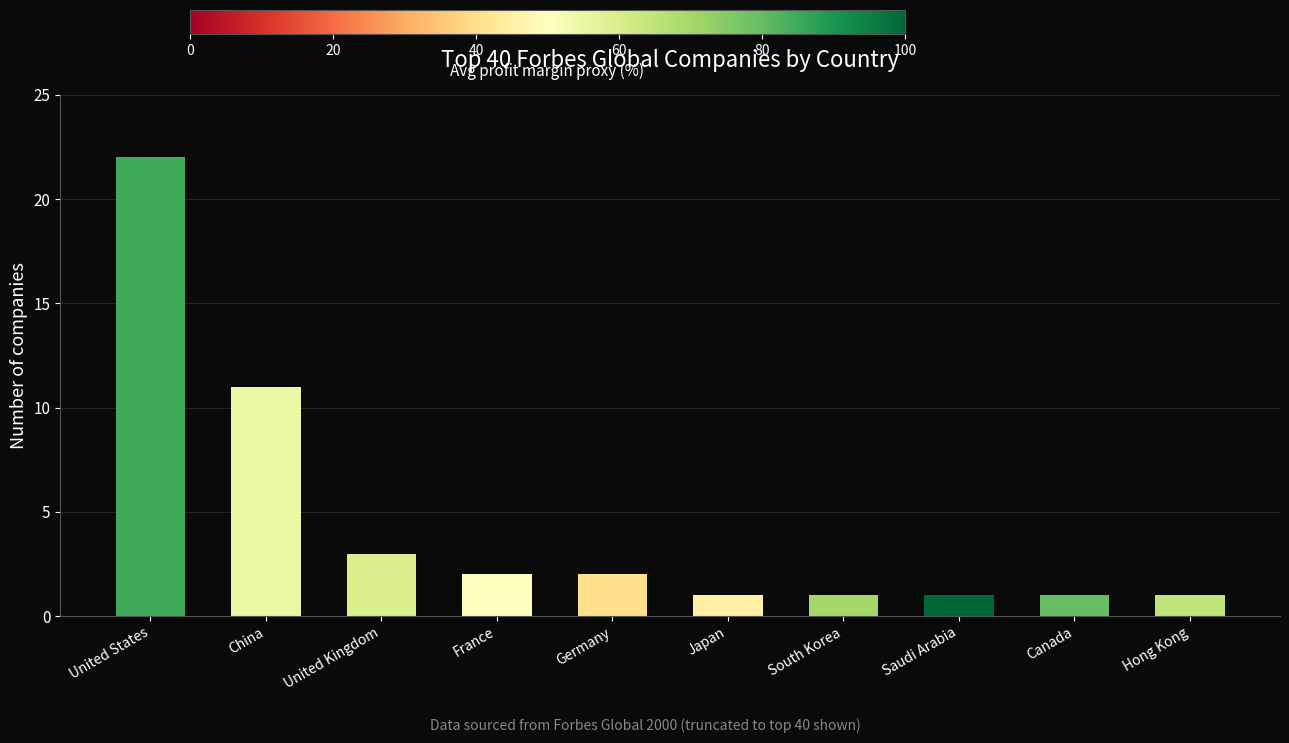

What is the sum of the values at Canada and South Korea?

2